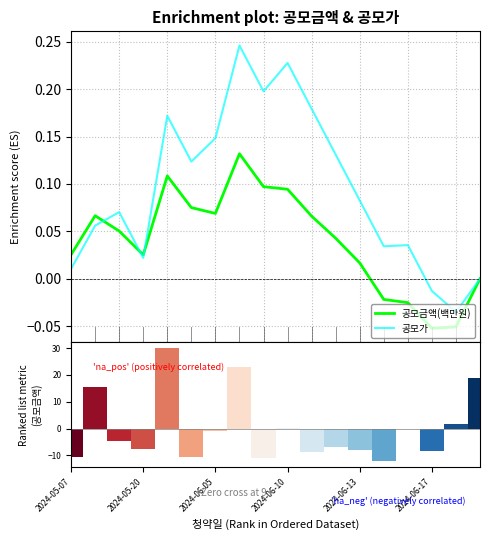

How many categories are shown in the chart?

18